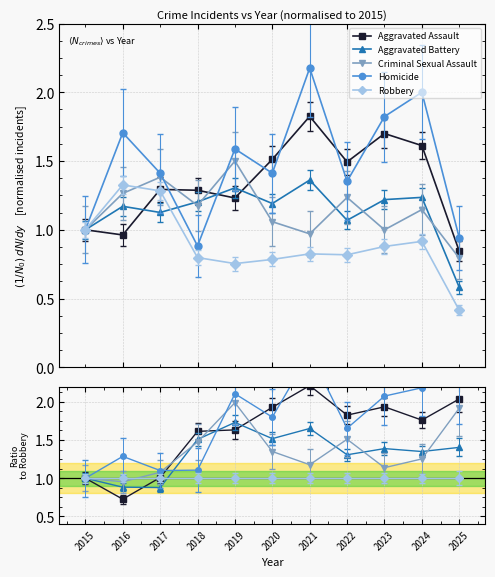

At which category does Homicide reach its first local peak?

2016